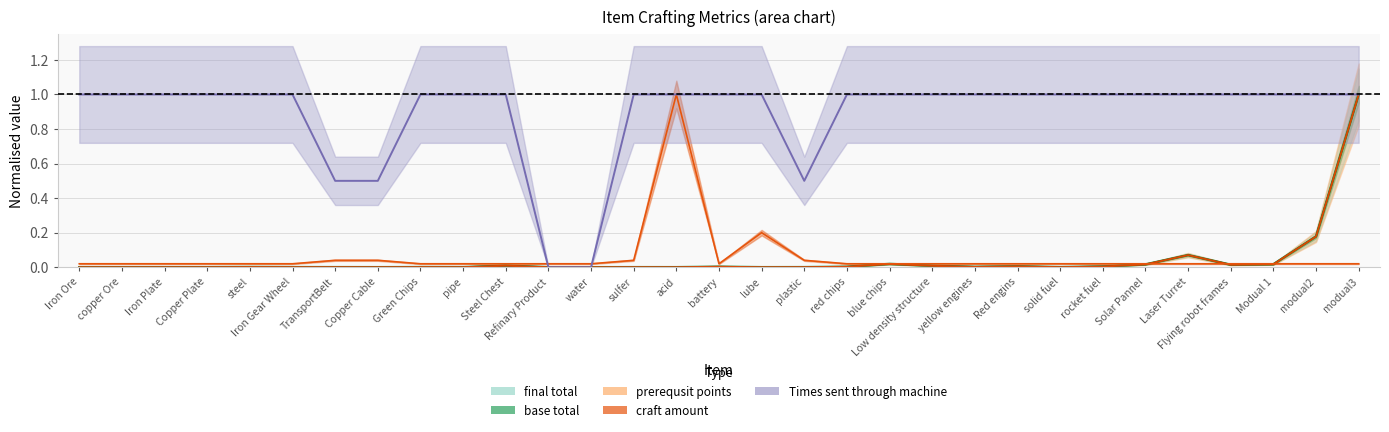

Which series ends up on top after the final intersection of base total and craft amount?

base total